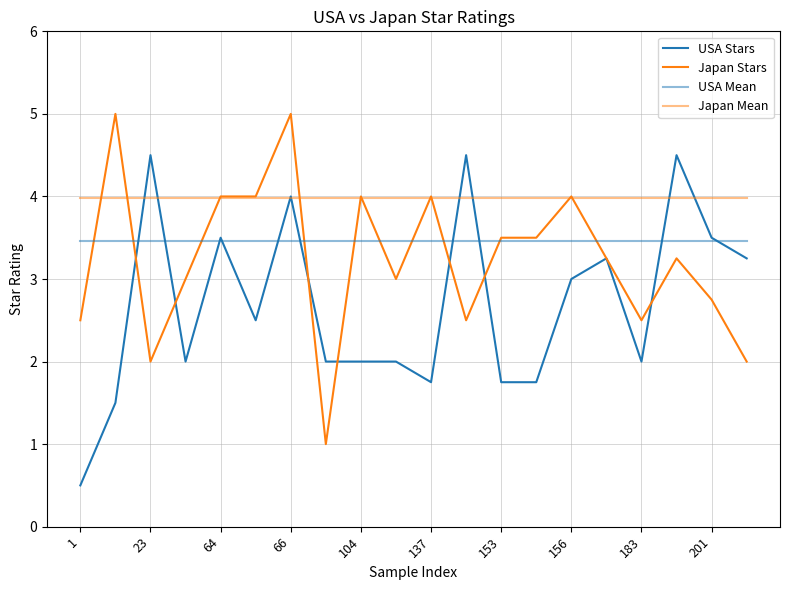

How many lines are shown in the chart?

4